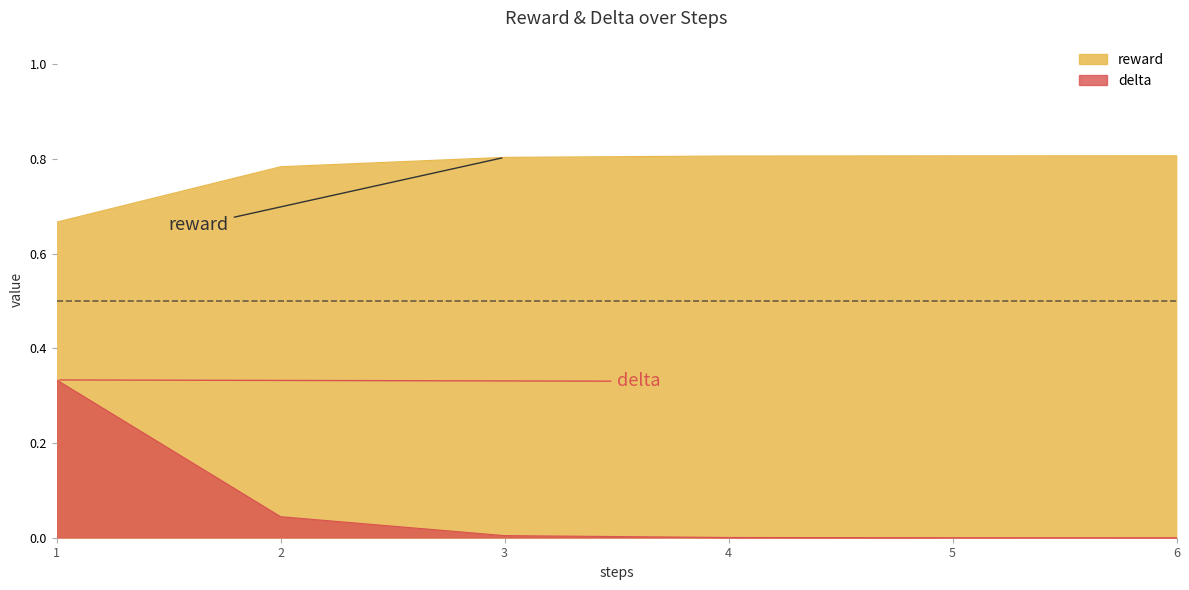

What is the average value of the delta series?

0.1